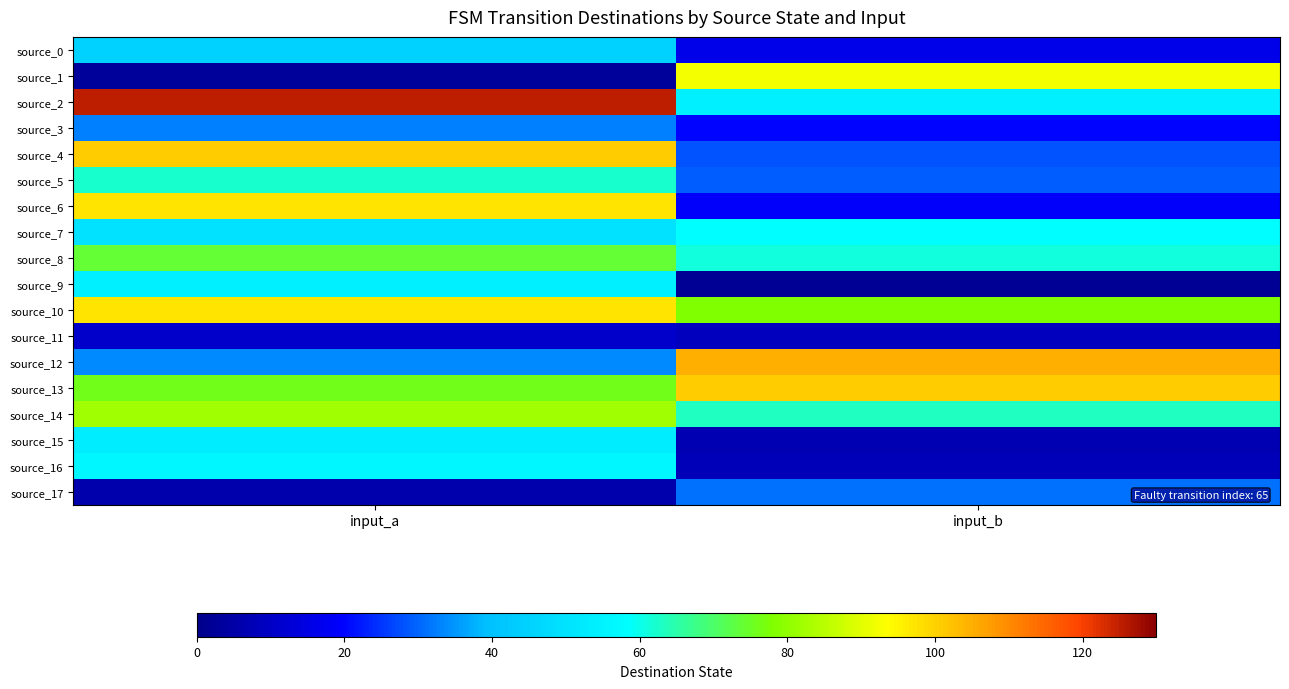

What is the total value across all series at input_b?

781